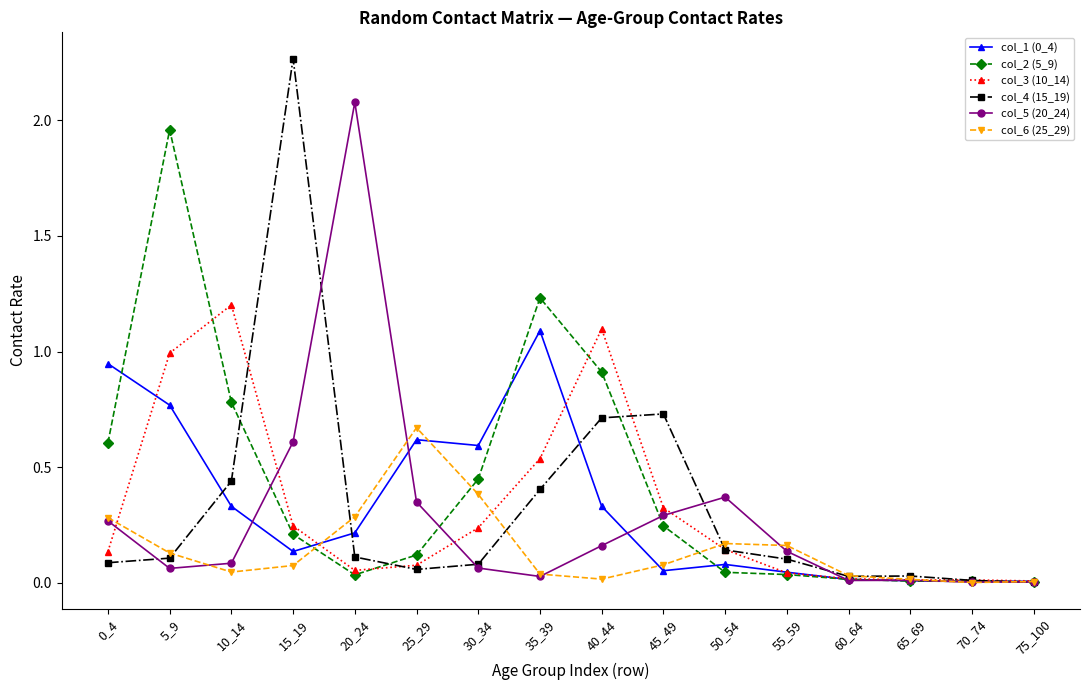

What is the sum of all col_4 (15_19) values?

5.3